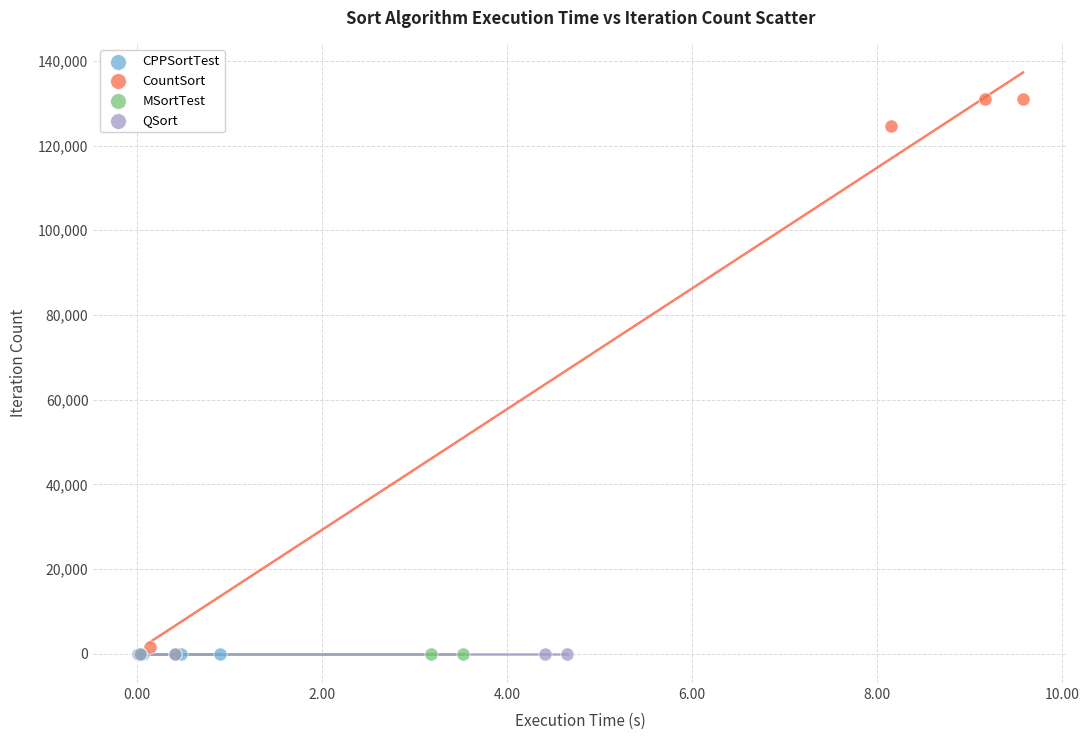

Which series reaches the maximum Y coordinate?

CountSort